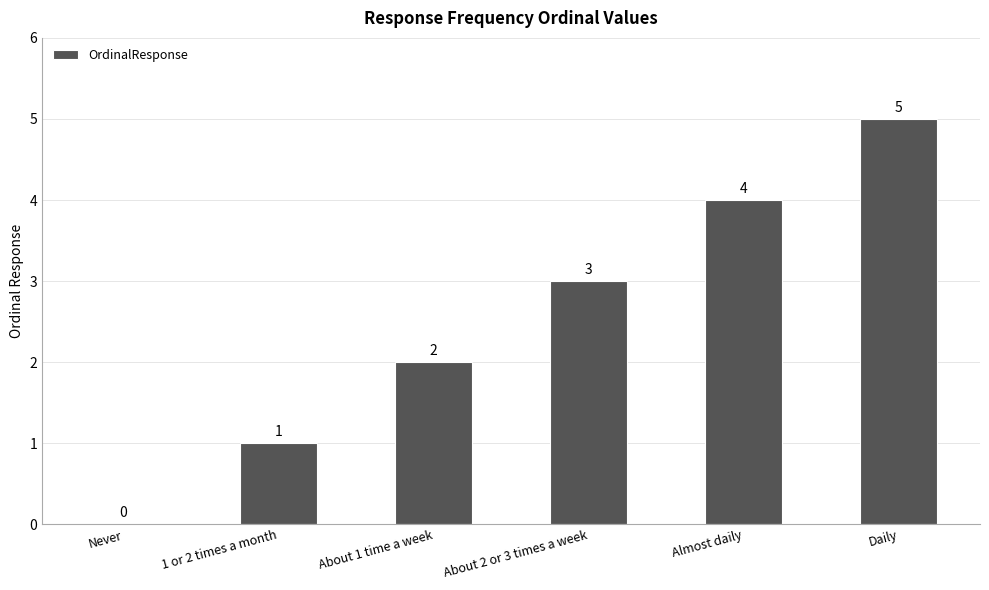

Which has a higher value, About 1 time a week or About 2 or 3 times a week?

About 2 or 3 times a week